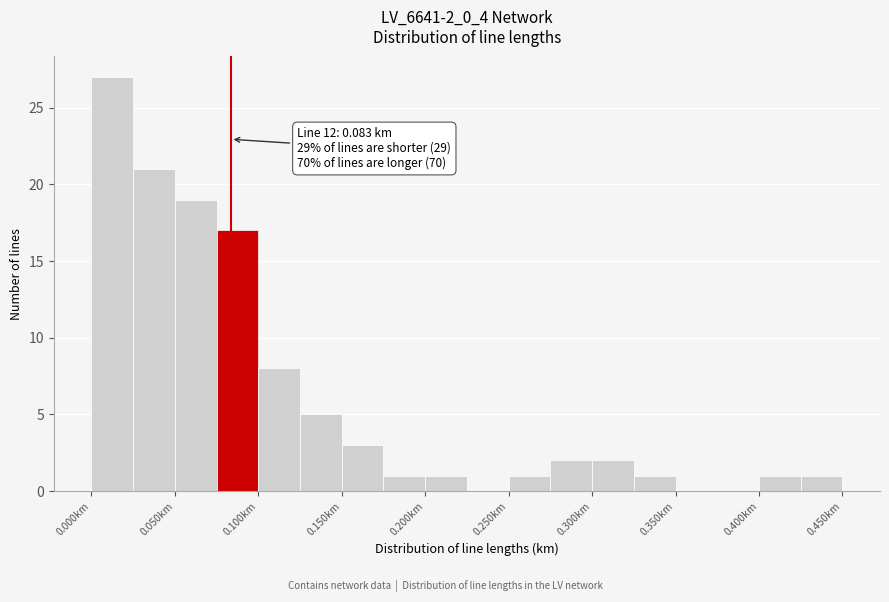

Which range on the x-axis has the tallest bar?

0.000 to 0.025